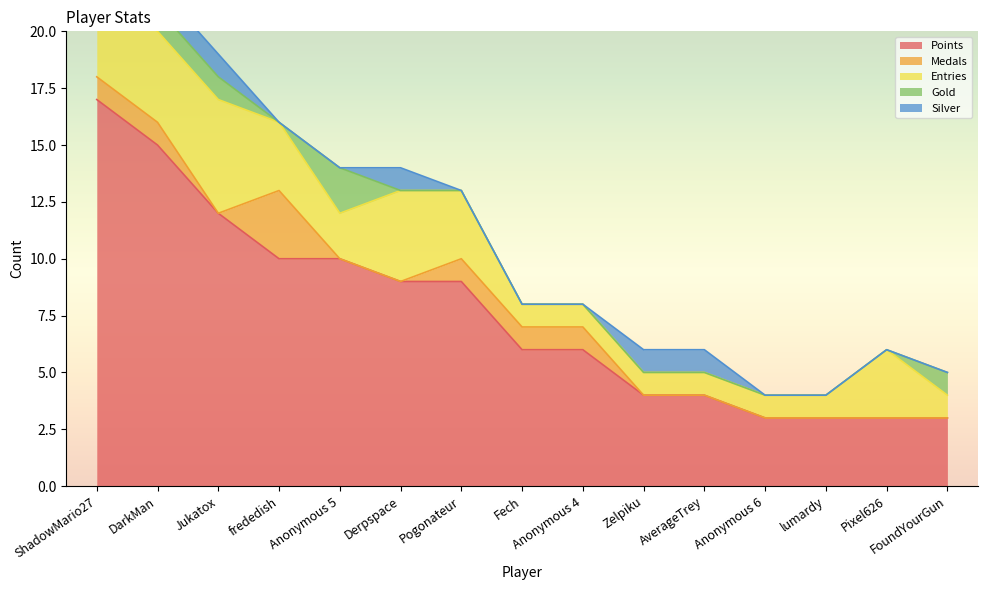

Count the Gold values in the range 0 to 1.

13